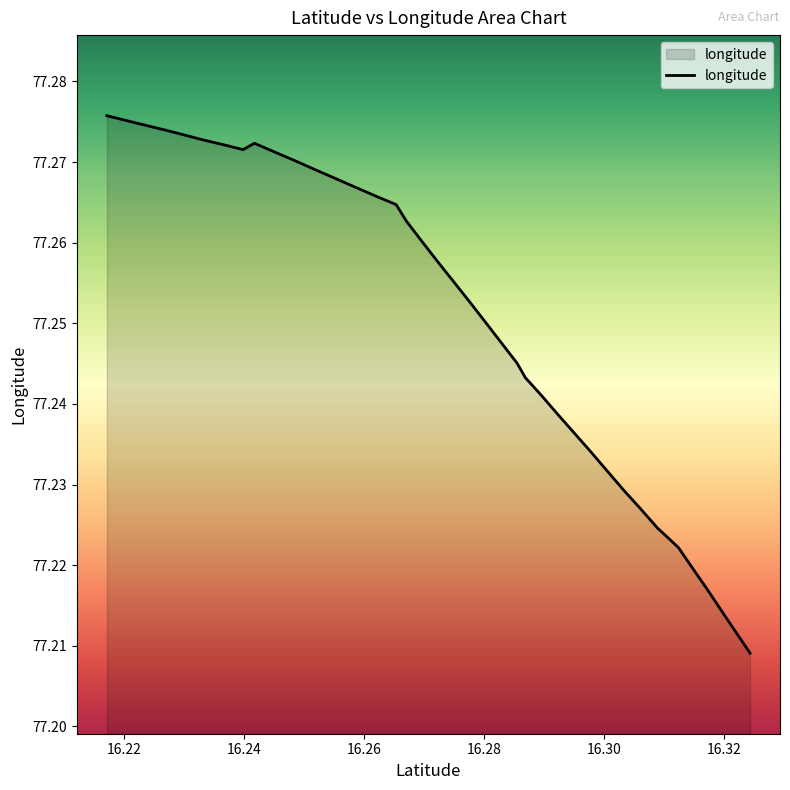

Rank the categories by value from lowest to highest.

16.32431077, 16.32201148, 16.31960175, 16.31723121, 16.31479599, 16.31239519, 16.31070725, 16.30888386, 16.30608457, 16.30332677, 16.3006534, 16.29792163, 16.29517042, 16.29240211, 16.28970397, 16.28688028, 16.28548156, 16.28282071, 16.28015231, 16.27743374, 16.27497219, 16.2723583, 16.26969011, 16.2670683, 16.26534947, 16.26200094, 16.25869275, 16.25523703, 16.25188072, 16.2484709, 16.24513299, 16.2398563, 16.23653117, 16.24173199, 16.23310689, 16.23004868, 16.22697548, 16.22370743, 16.22046692, 16.21716228